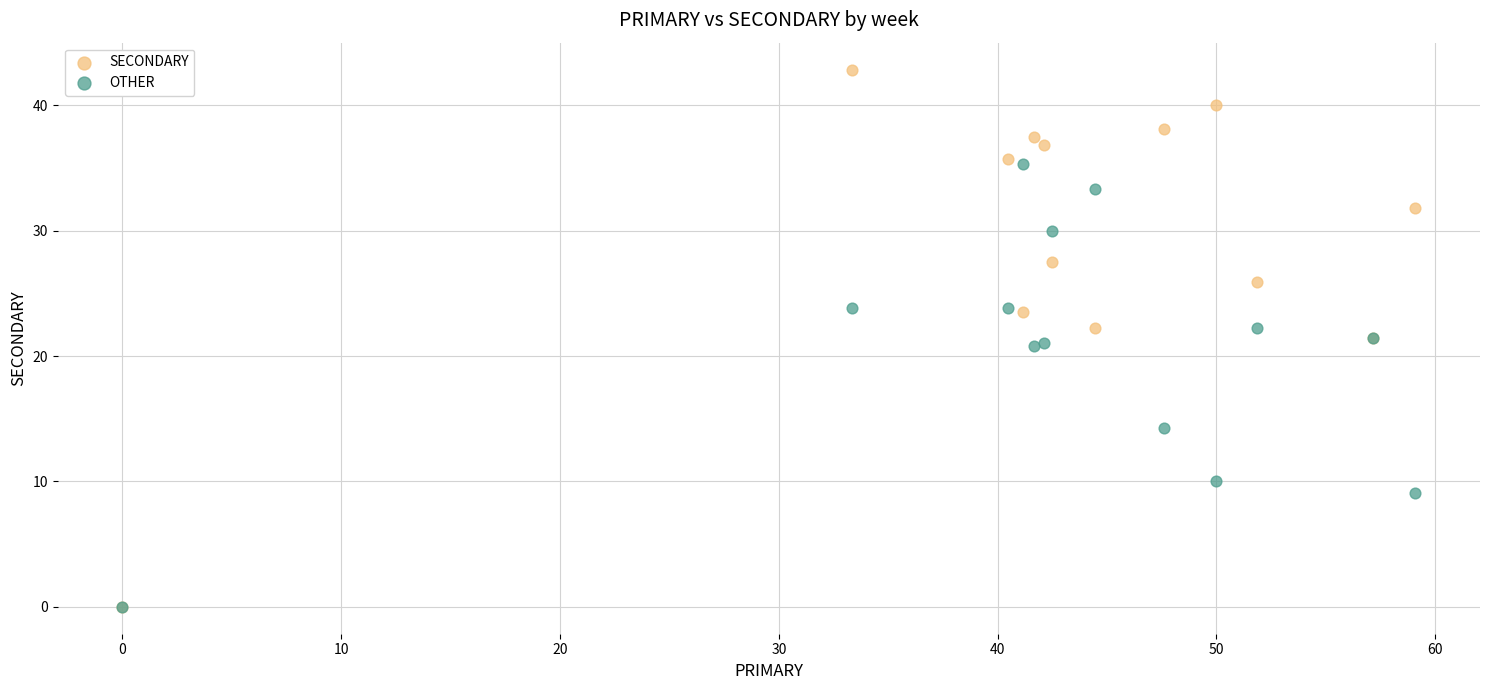

In the OTHER series, what Y value is closest to 17?

14.3